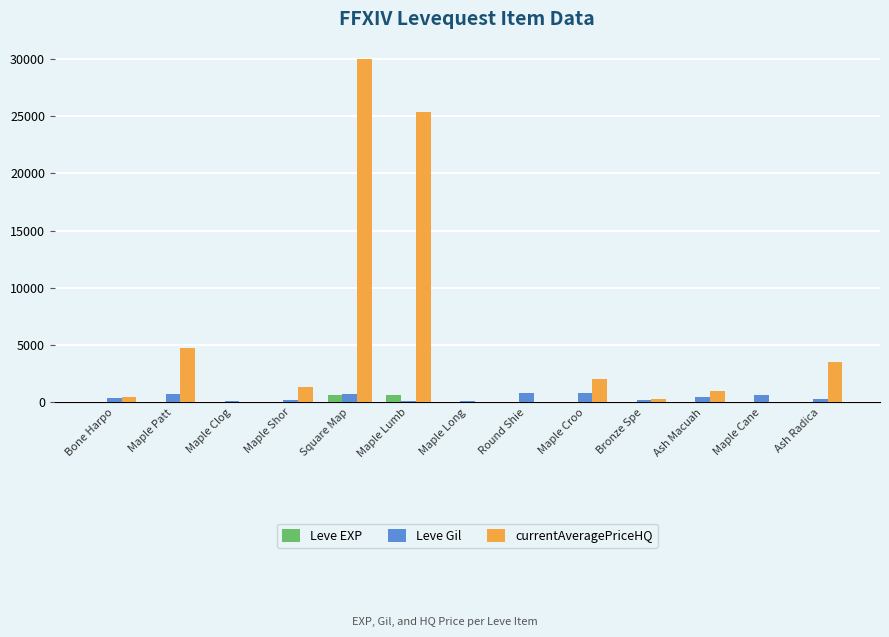

What are all the series names shown in the legend?

Leve EXP, Leve Gil, currentAveragePriceHQ